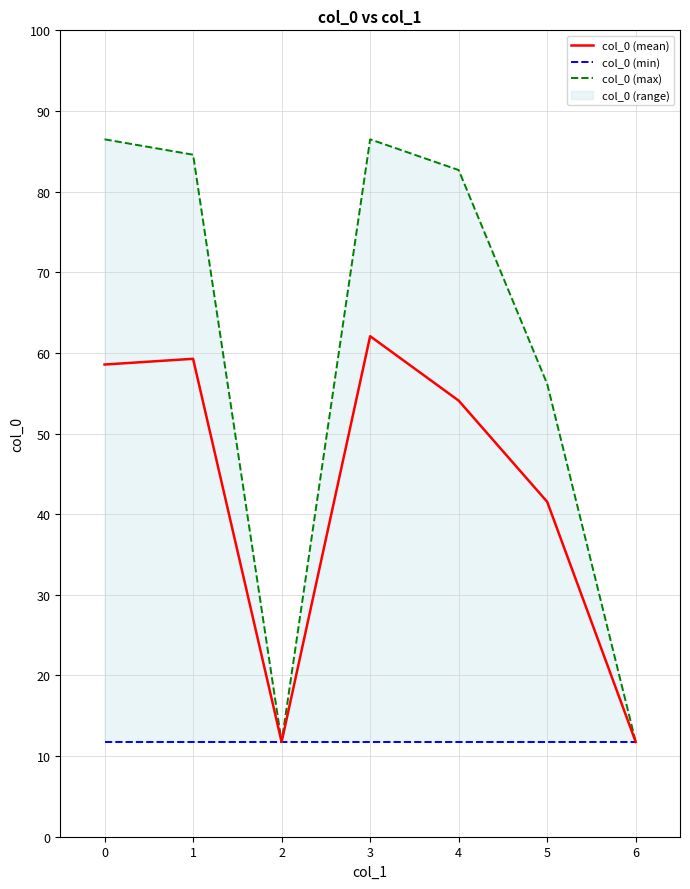

Which series has the largest total across all categories?

col_0 (max)